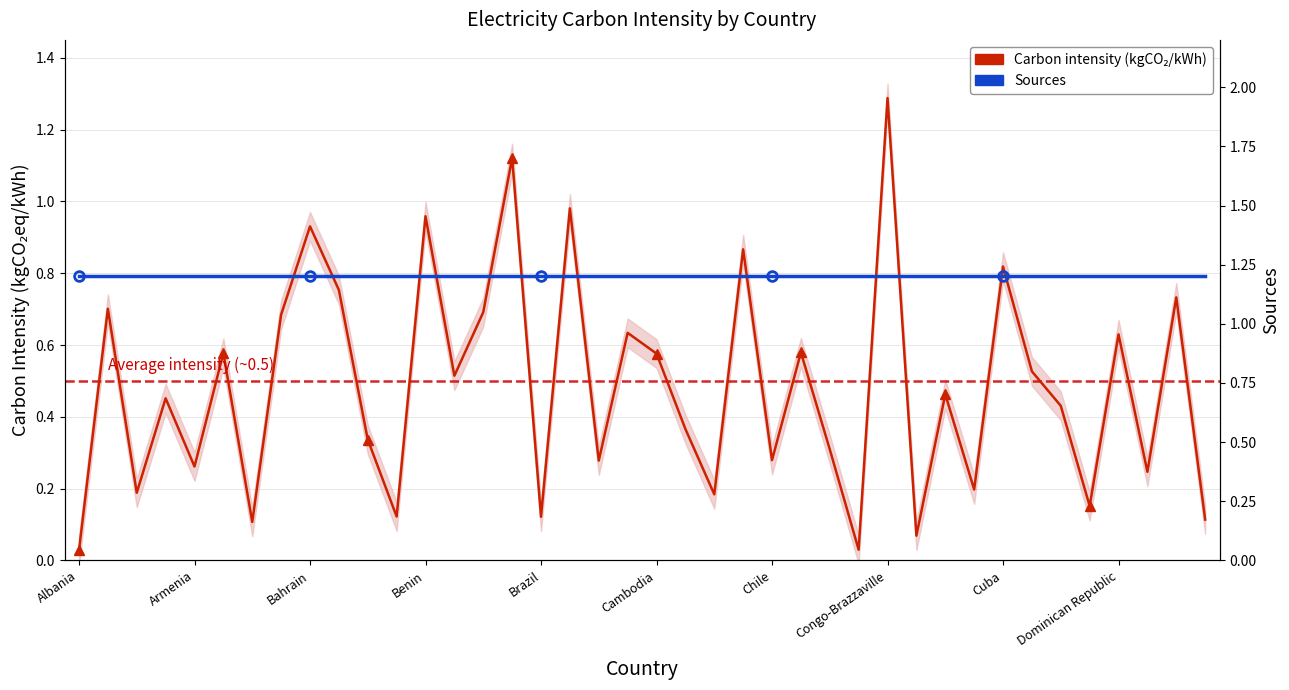

Which category has the highest value in the Sources series?

Albania